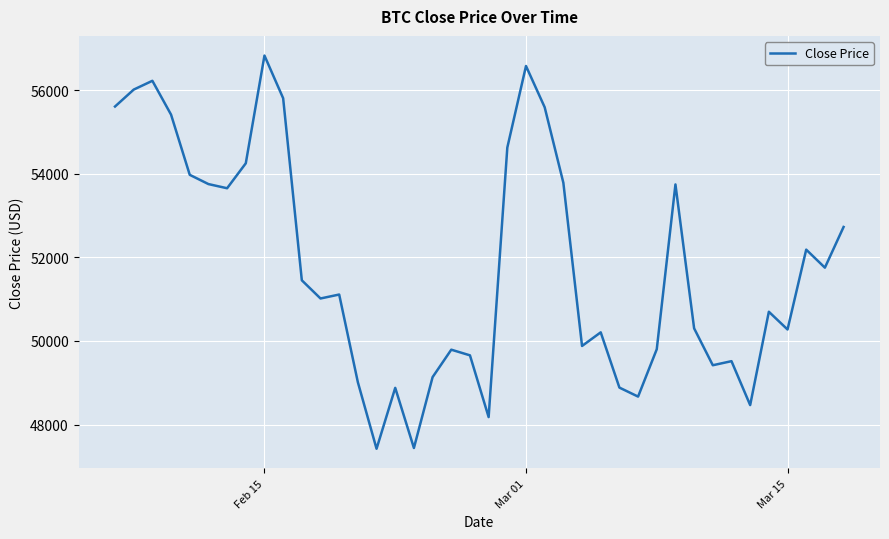

What is the greatest value displayed?

56830.3